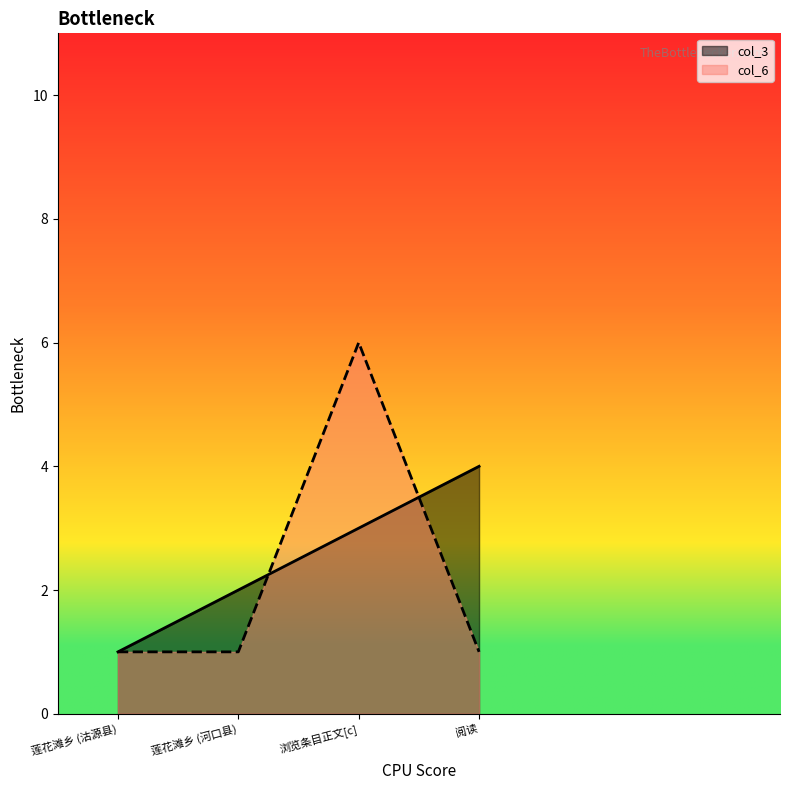

What is the sum of all col_3 values?

10